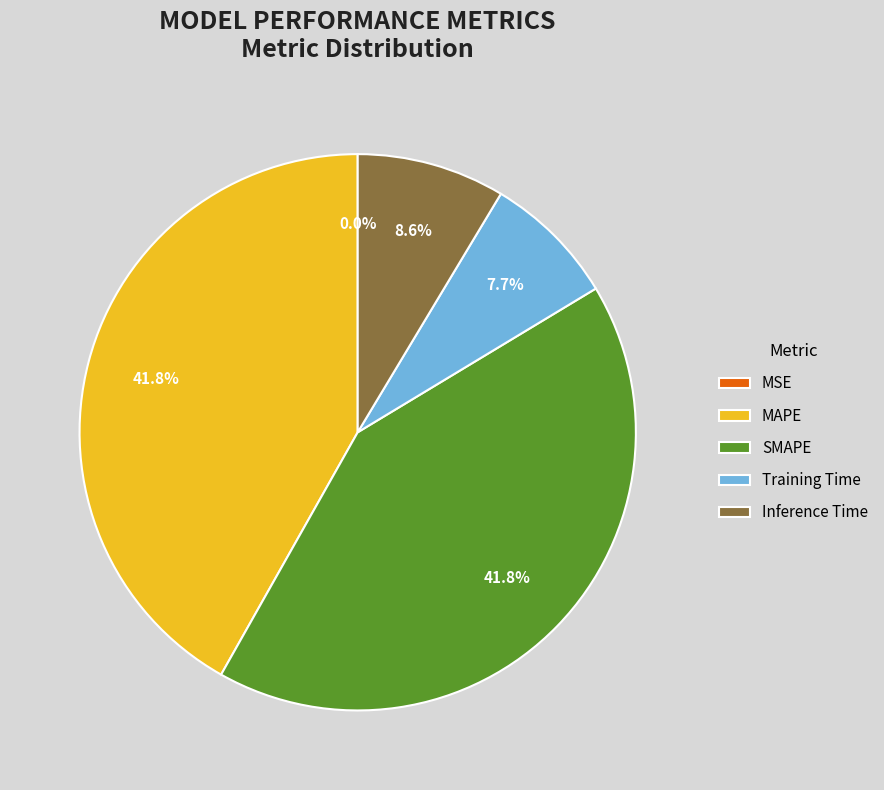

To the nearest percent, what is the average slice percentage?

20%